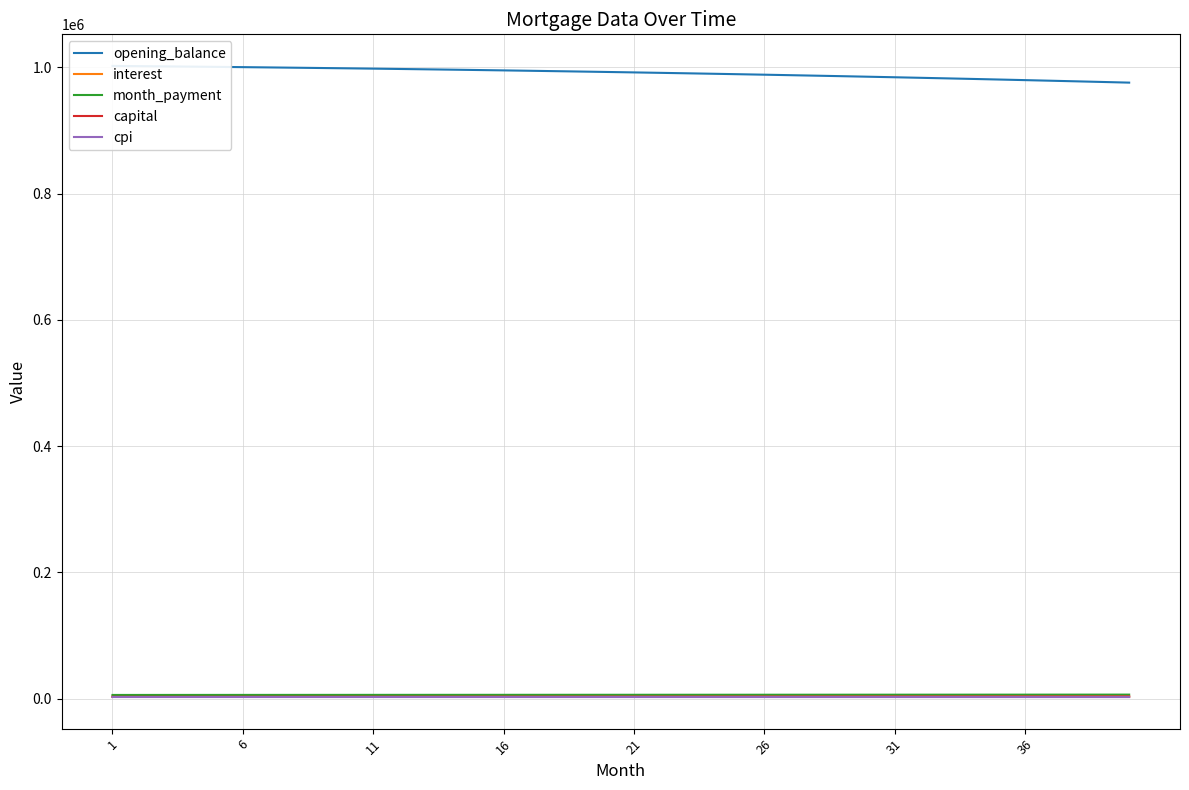

Which series ends up on top after the final intersection of capital and interest?

capital